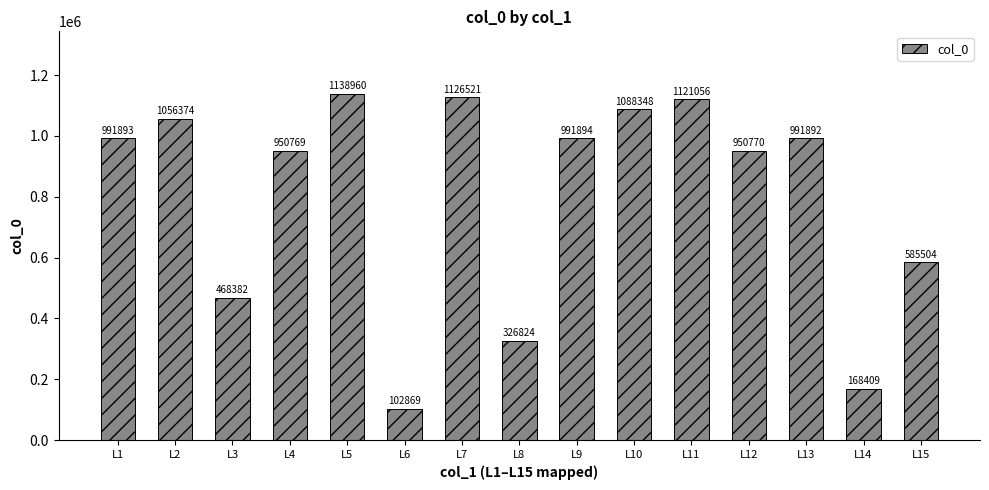

Rank the categories by value from lowest to highest.

L6, L14, L8, L3, L15, L4, L12, L13, L1, L9, L2, L10, L11, L7, L5